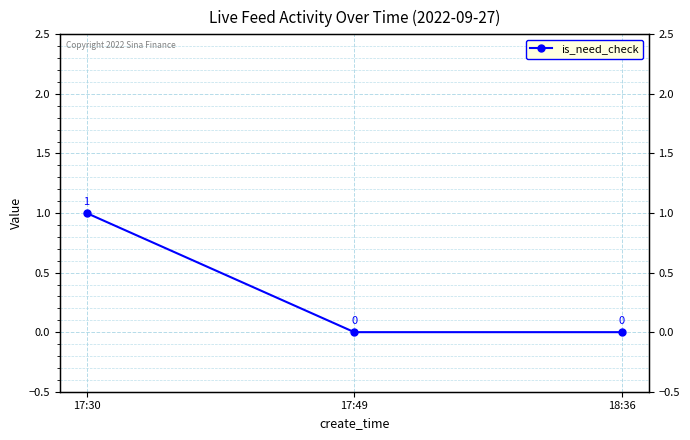

The chart shows a value of 0 at 18:36. True or false?

False